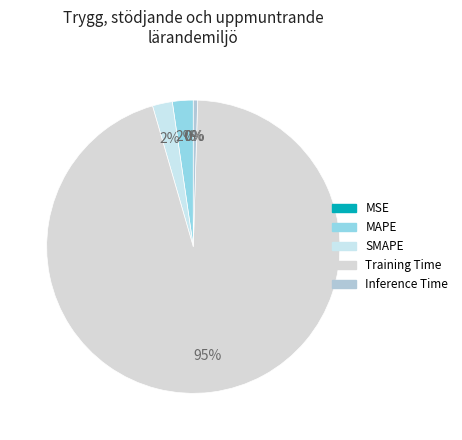

True or false: MSE accounts for 13% of the total.

False